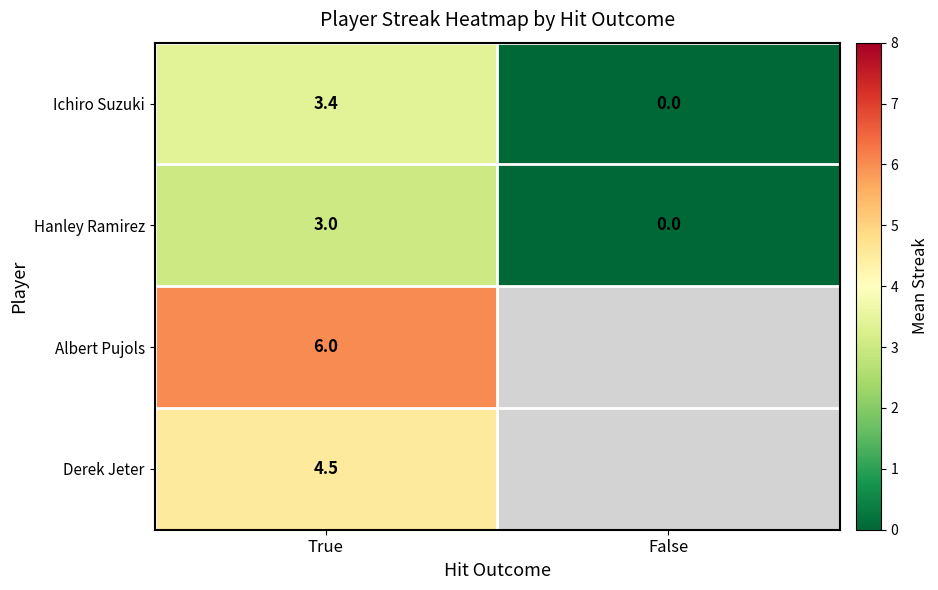

Rank the categories by Ichiro Suzuki value from highest to lowest.

True, False